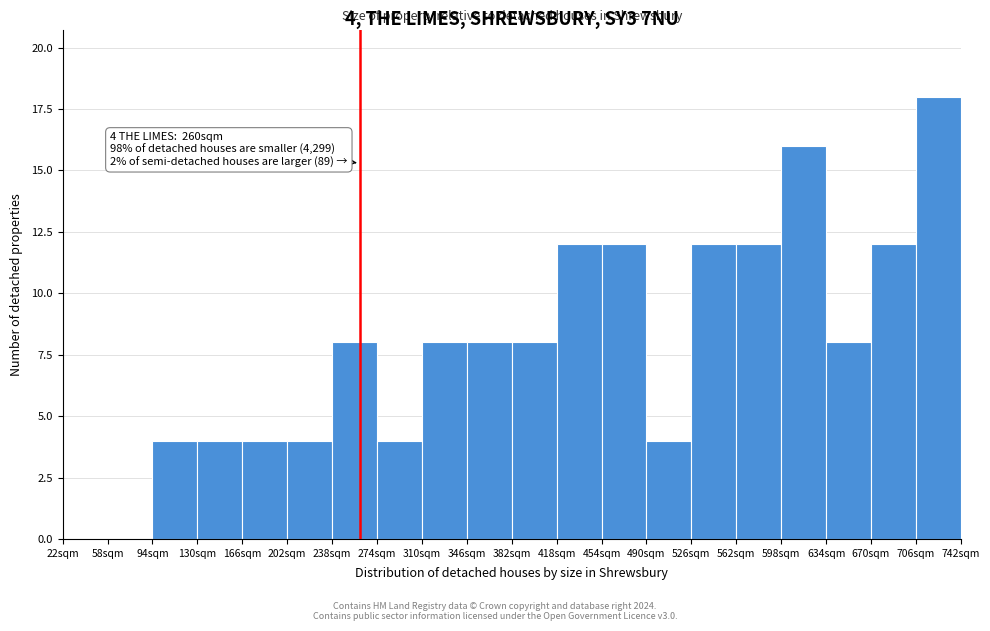

Over which range of the x-axis is the bar tallest?

706 to 742